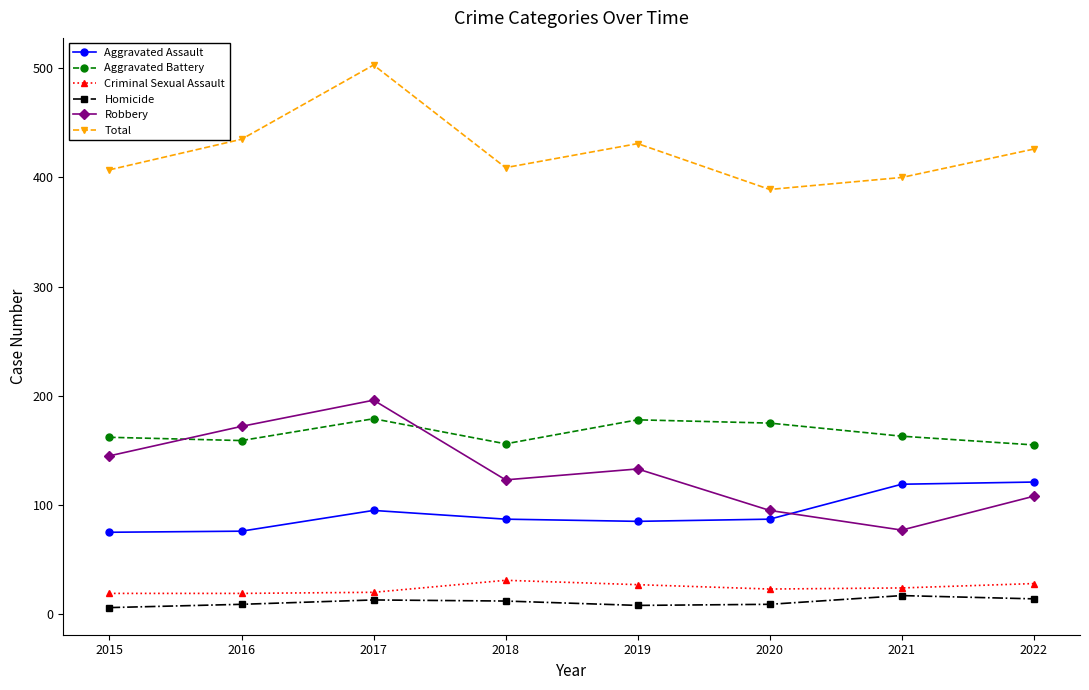

Which category has the highest value across all series?

2017